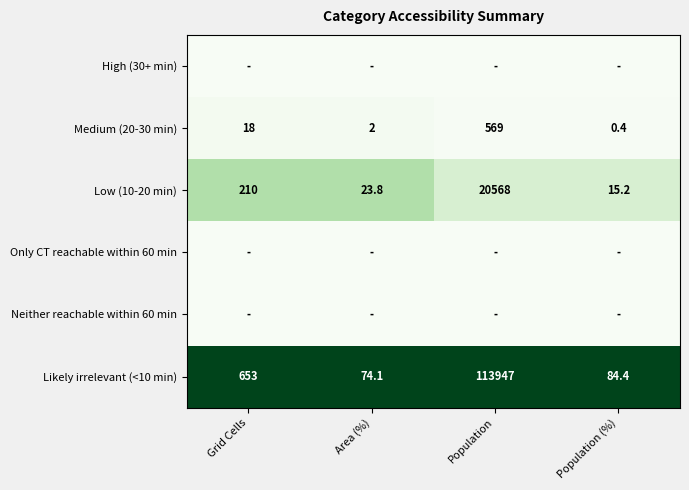

Which series has the largest total across all categories?

Likely irrelevant (<10 min)